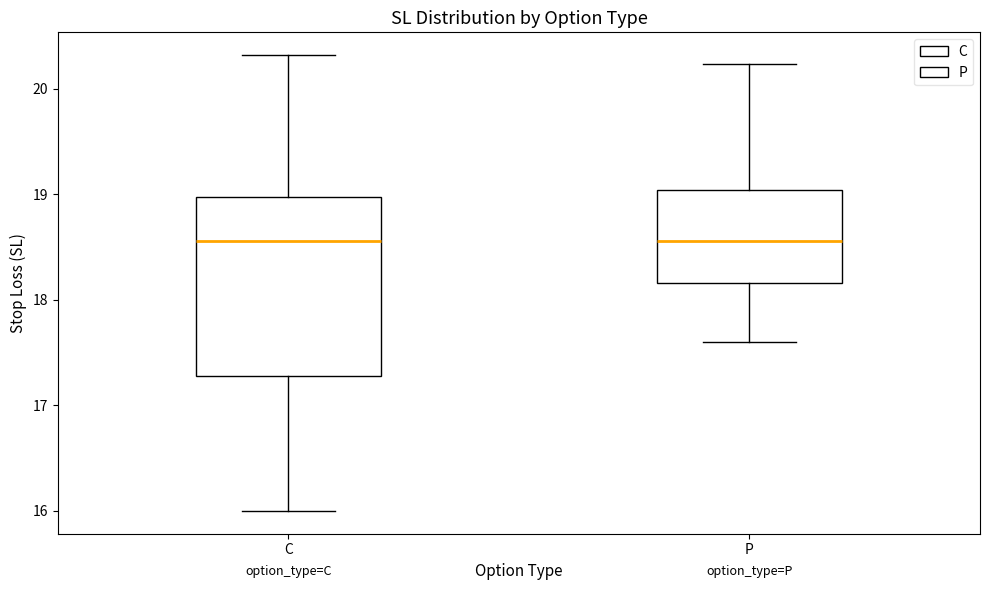

Where is the lower edge of the box for P on the y-axis? The values are not printed on the chart, so give them approximately, as read against the axis.

18.2